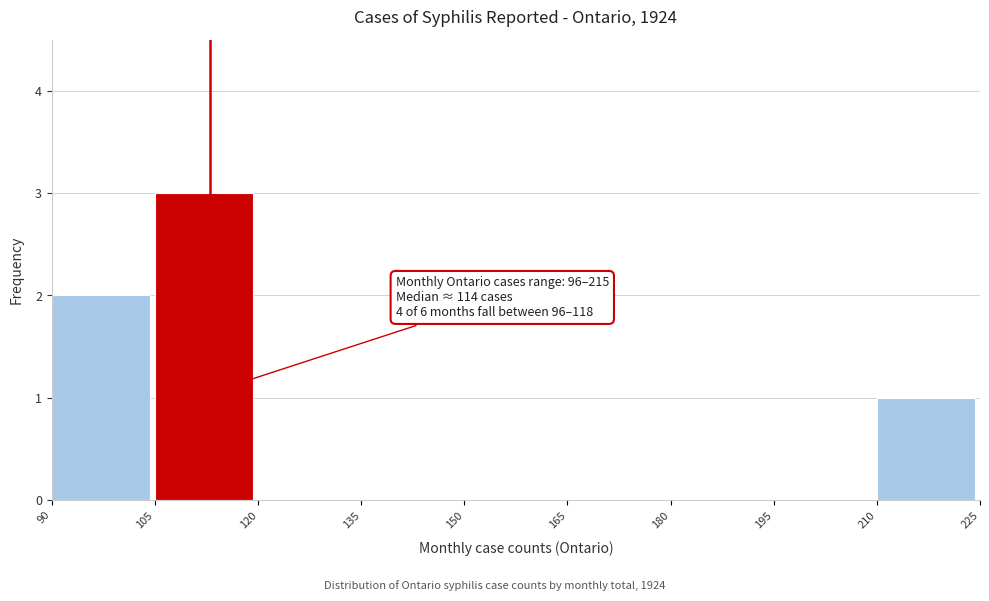

Over which range of the x-axis is the bar tallest?

105 to 120